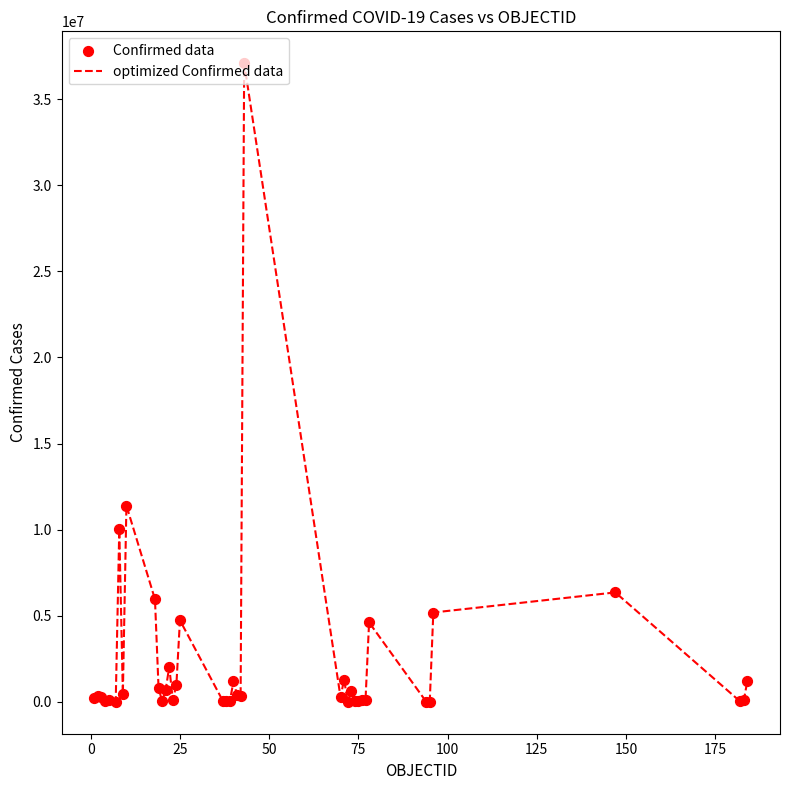

What is the maximum value shown in the chart?

37085675